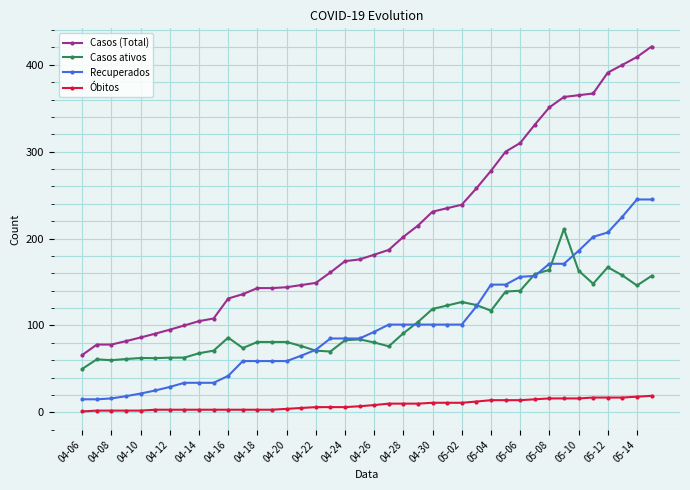

Rank the series by their maximum value, from highest to lowest.

Casos (Total), Recuperados, Casos ativos, Óbitos